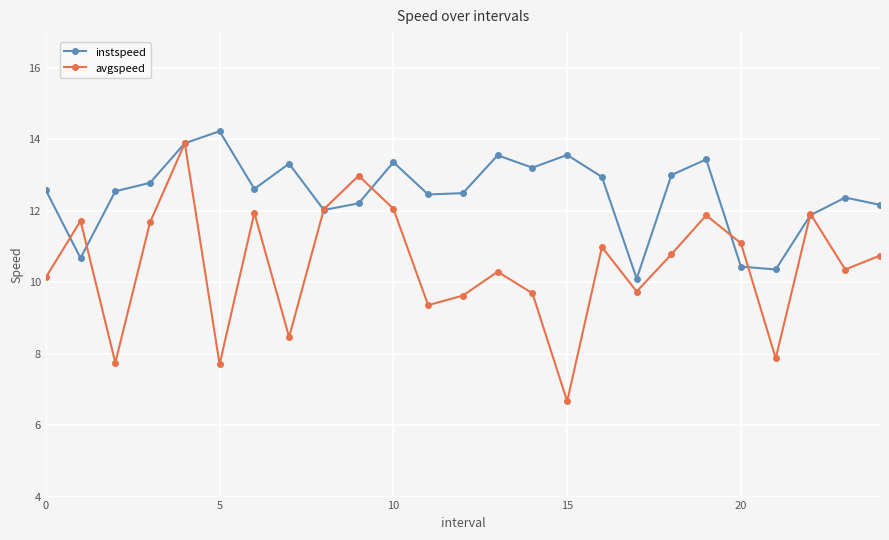

What is the average value of the instspeed series?

12.5